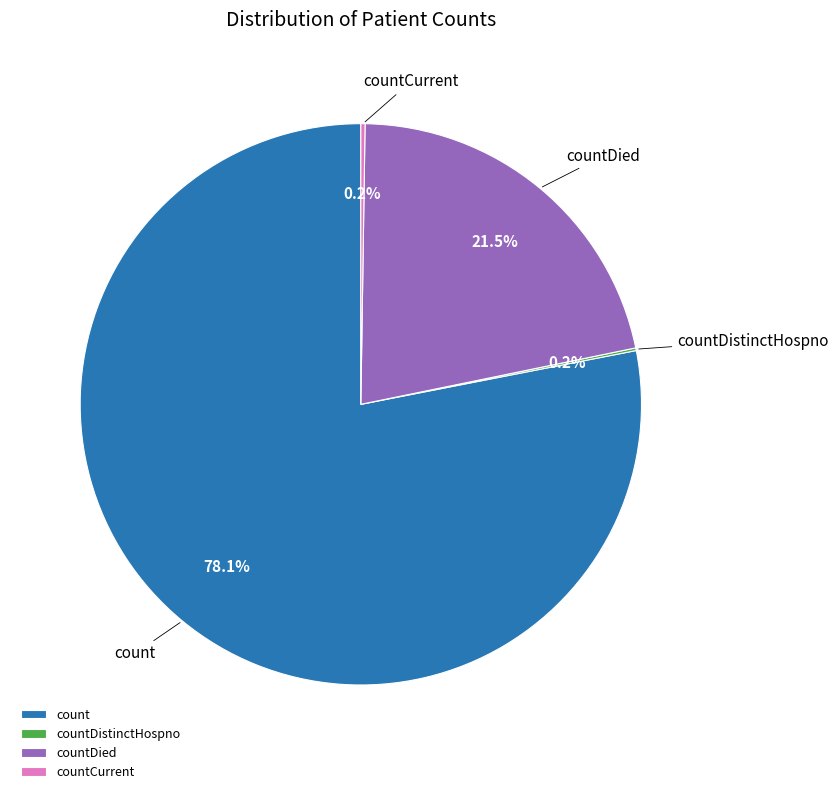

To the nearest percent, what is the difference between the largest and smallest slice percentages?

78%